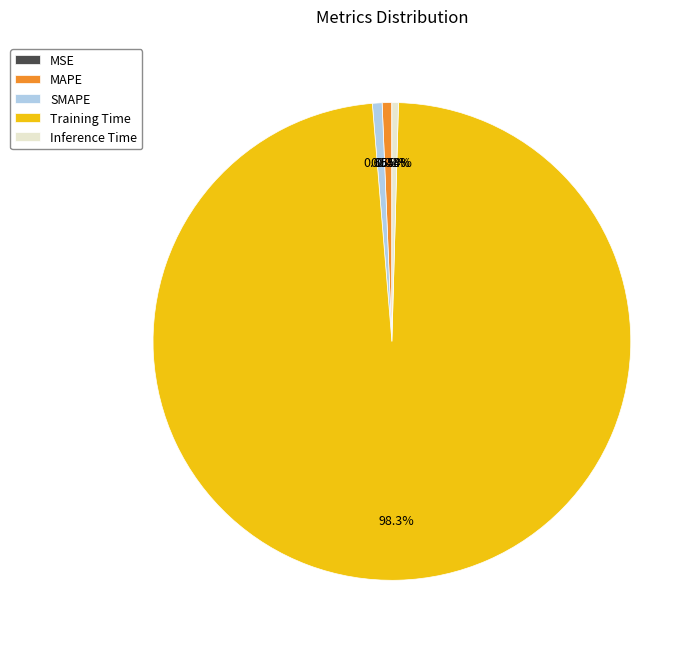

Between Training Time and Inference Time, which is larger?

Training Time